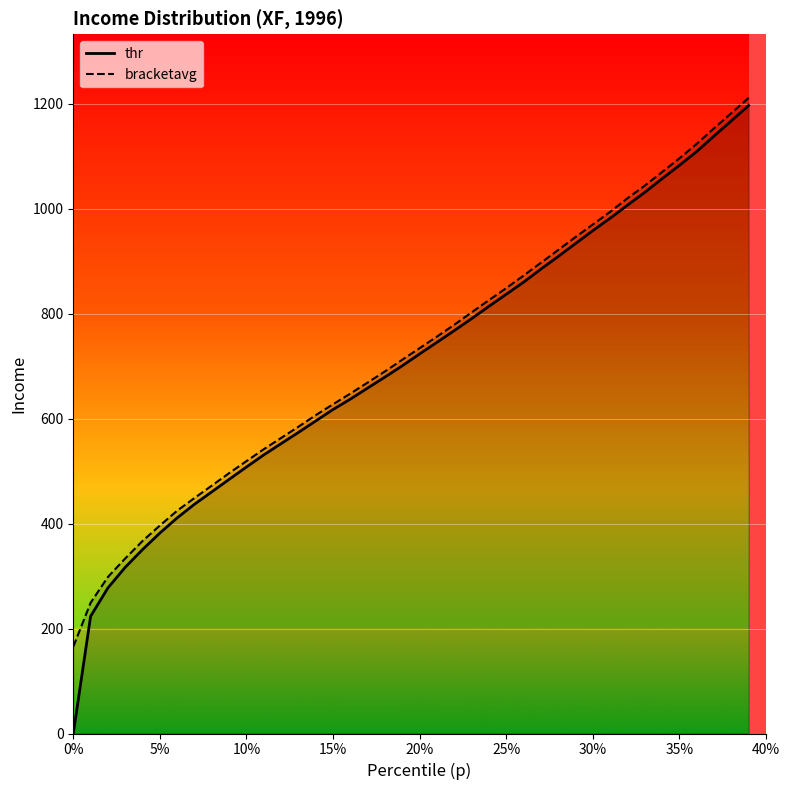

What is the value of the thr point at the 24th from the left?

790.5